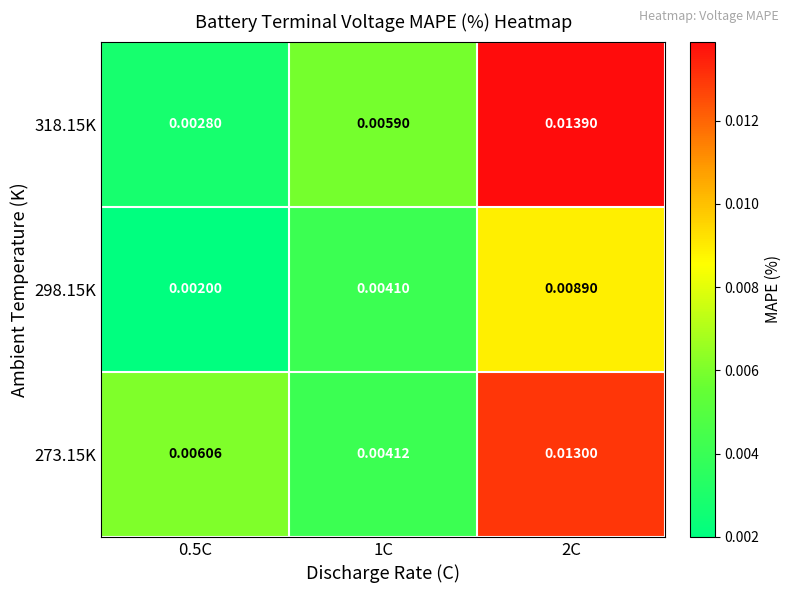

Count the number of categories in the chart.

3